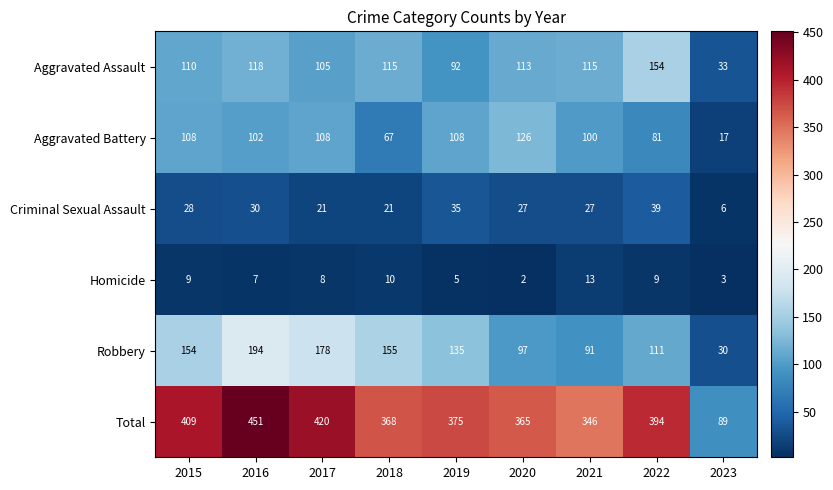

What is the smallest value displayed?

2